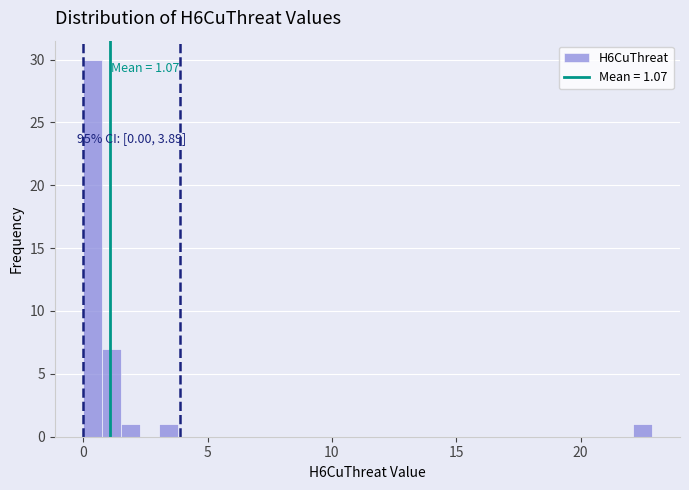

Around what value on the x-axis is the tallest bar? Give the approximate position of its centre, as read against the axis.

0.5